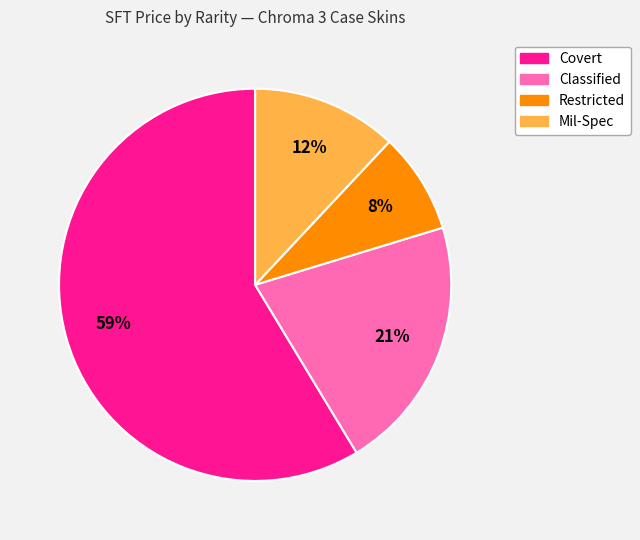

Does any single category account for the majority?

Yes